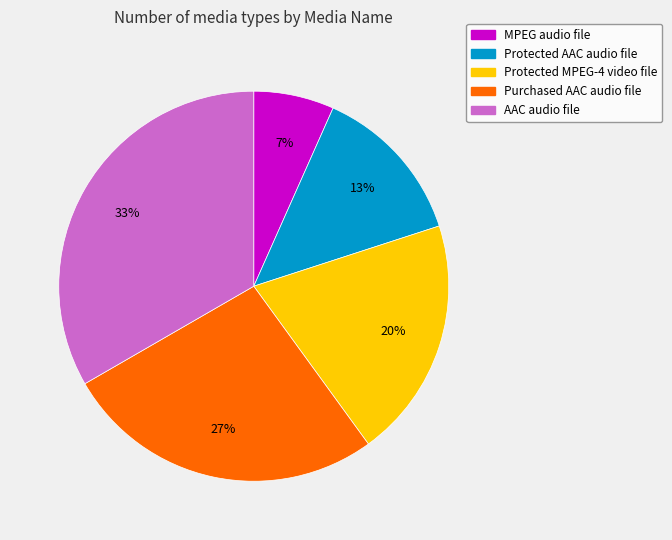

Do Protected MPEG-4 video file and Protected AAC audio file together represent more than half of the pie?

No